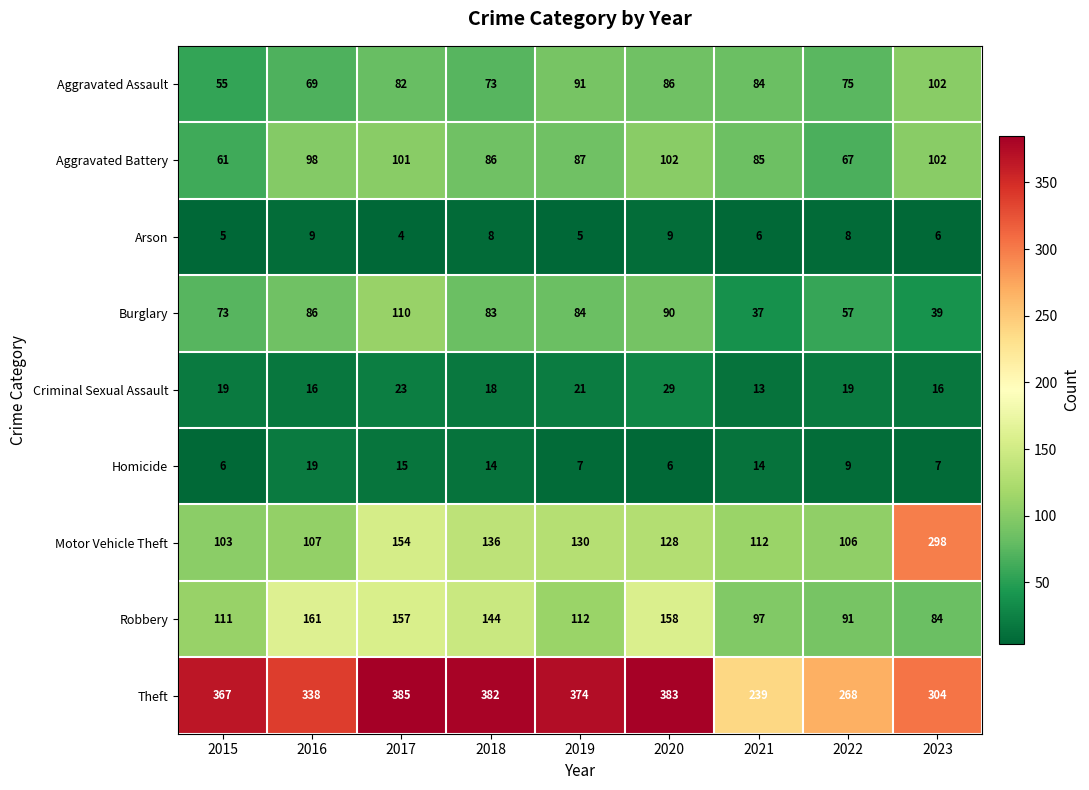

How many series are shown in this chart?

9